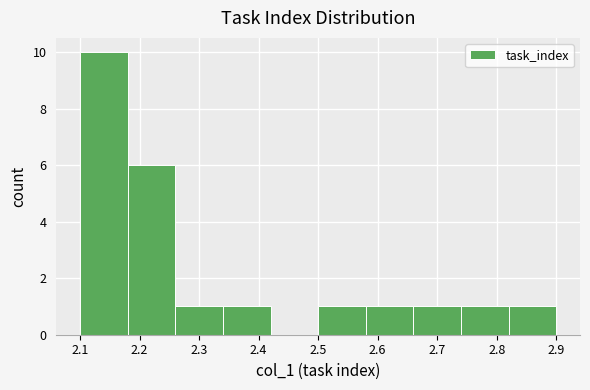

What is the height of the bar covering 2.18 to 2.26 on the x-axis? The values are not printed on the chart, so give them approximately, as read against the axis.

6